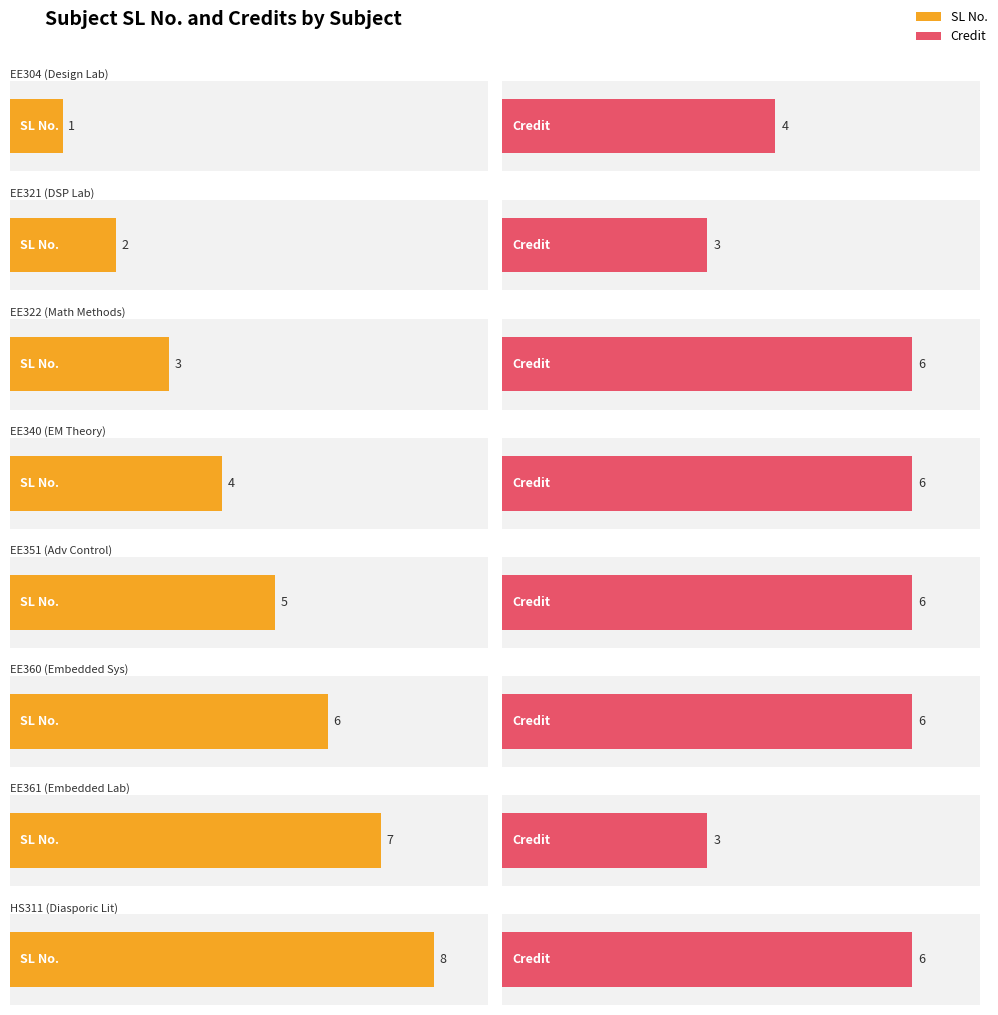

Are the bars grouped side by side (vs. stacked)?

Yes